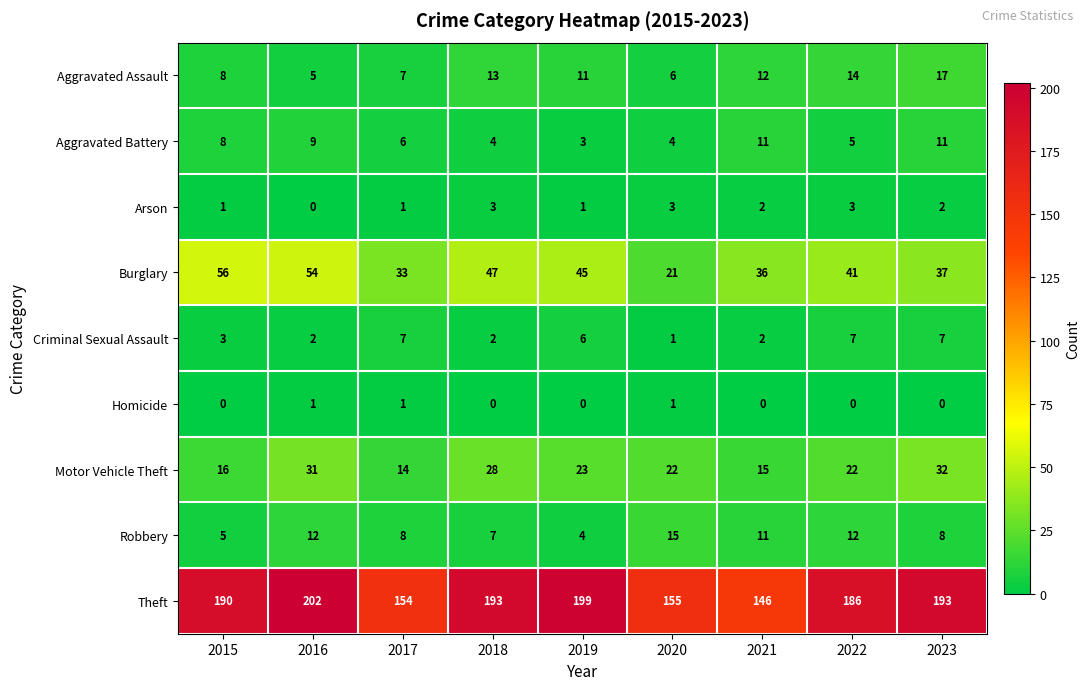

At how many categories does at least one series exceed 107?

9